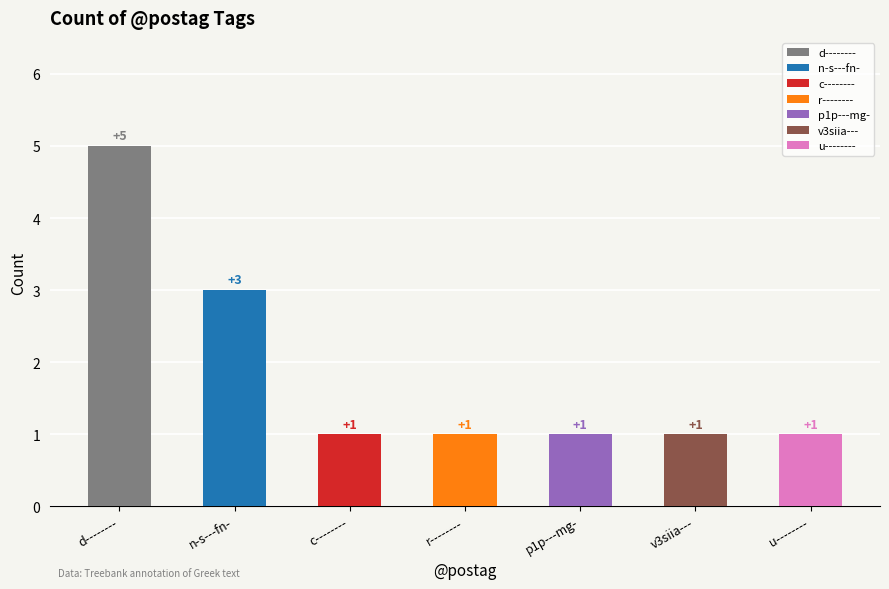

Reading right to left, extract all data points from this chart.

1	1	1	1	1	3	5